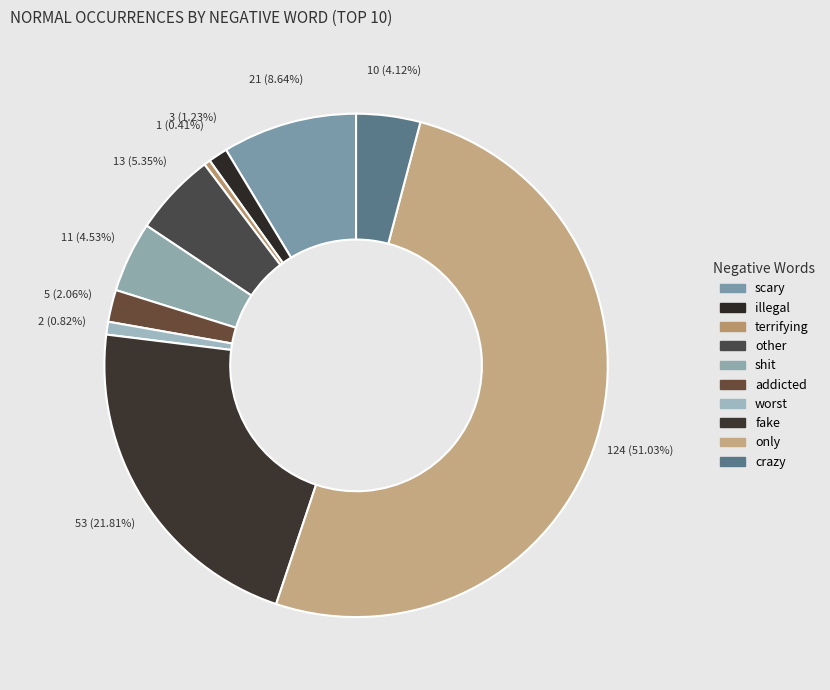

Combined, do shit and fake account for over 50%?

No